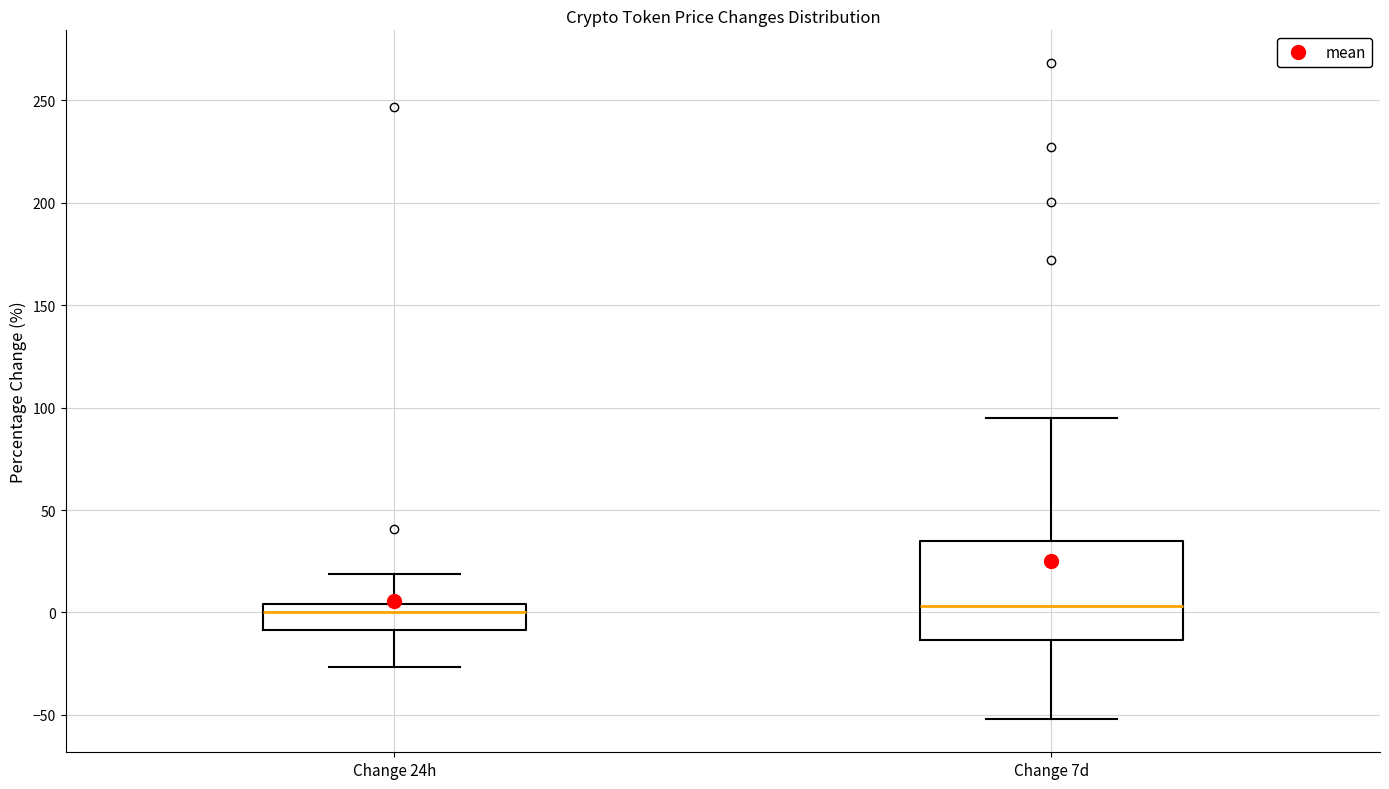

Which box is the tallest, from its lower edge to its upper edge?

Change 7d